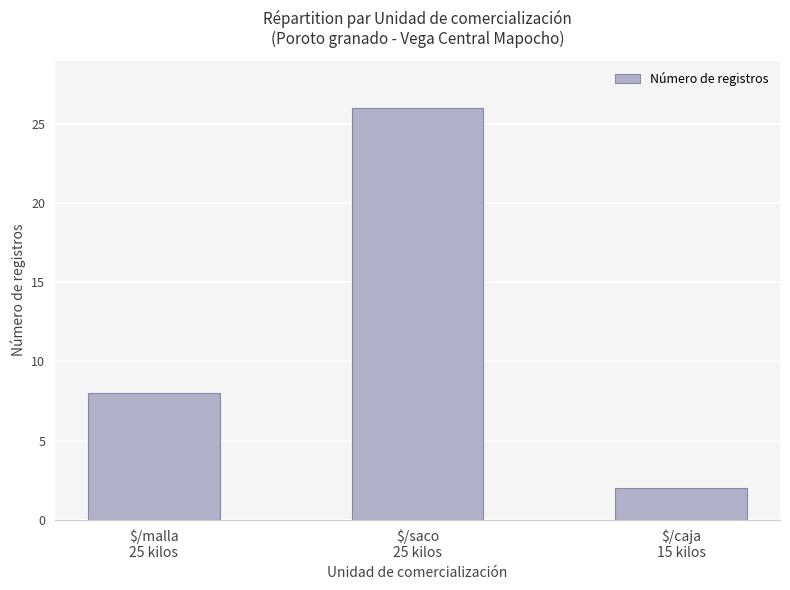

Where is the data nearest to the value 14?

$/malla
25 kilos